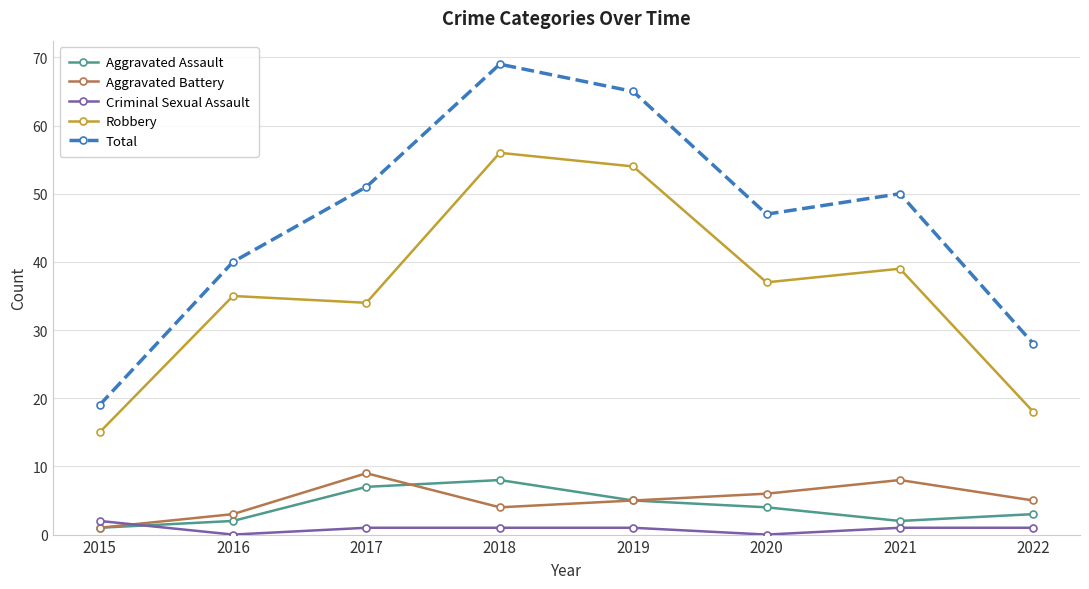

What is the difference between the maximum and minimum values in the Total series?

50